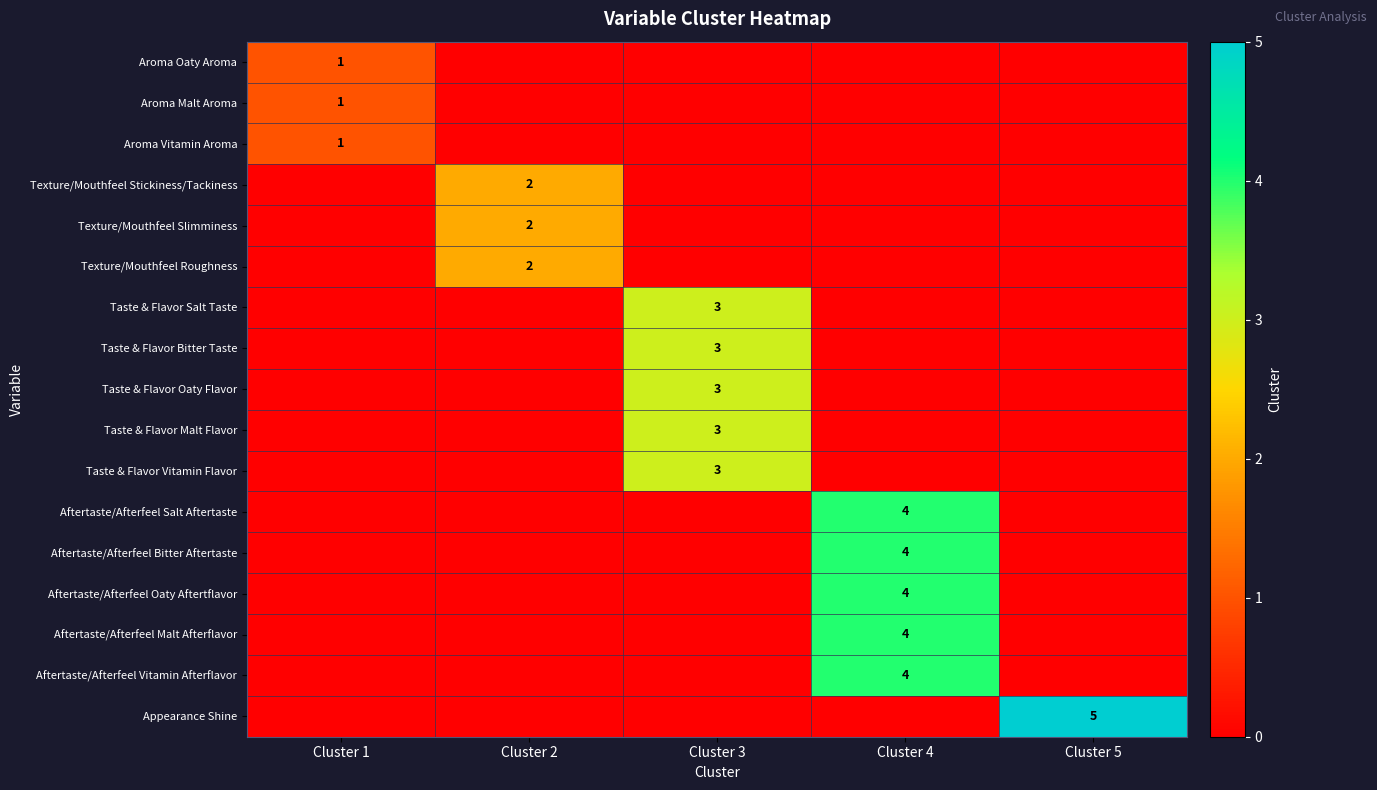

Is it true that Taste & Flavor Salt Taste equals 3 at Cluster 3?

True